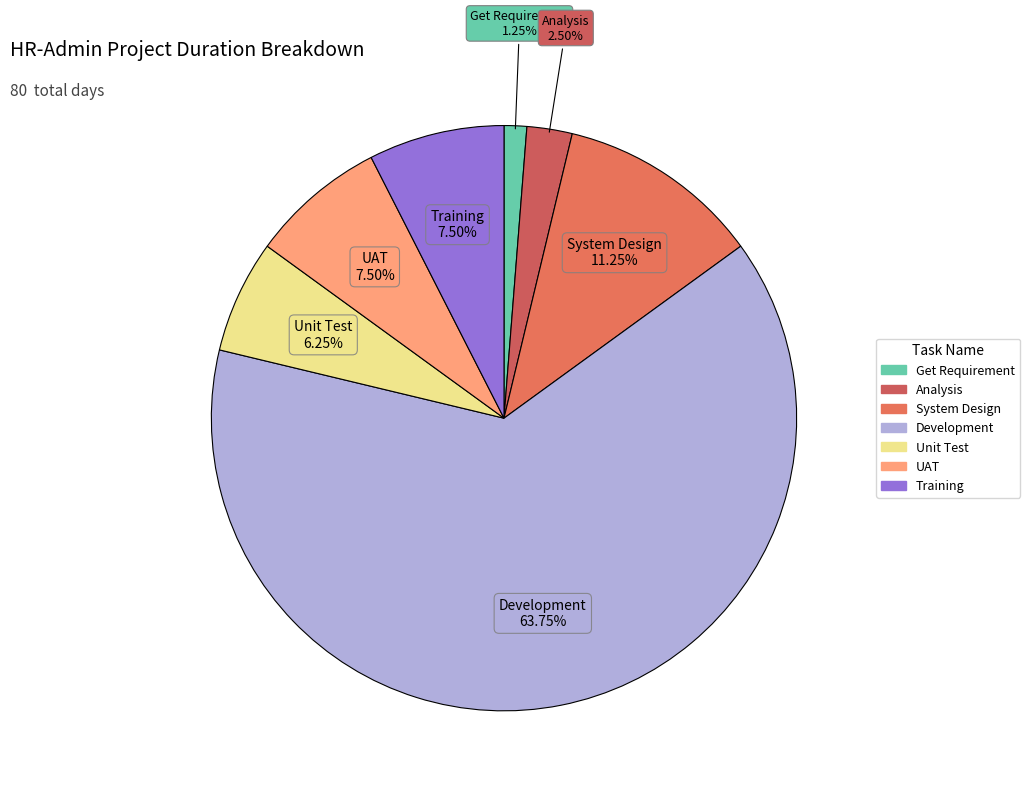

How many segments does this pie chart have?

7